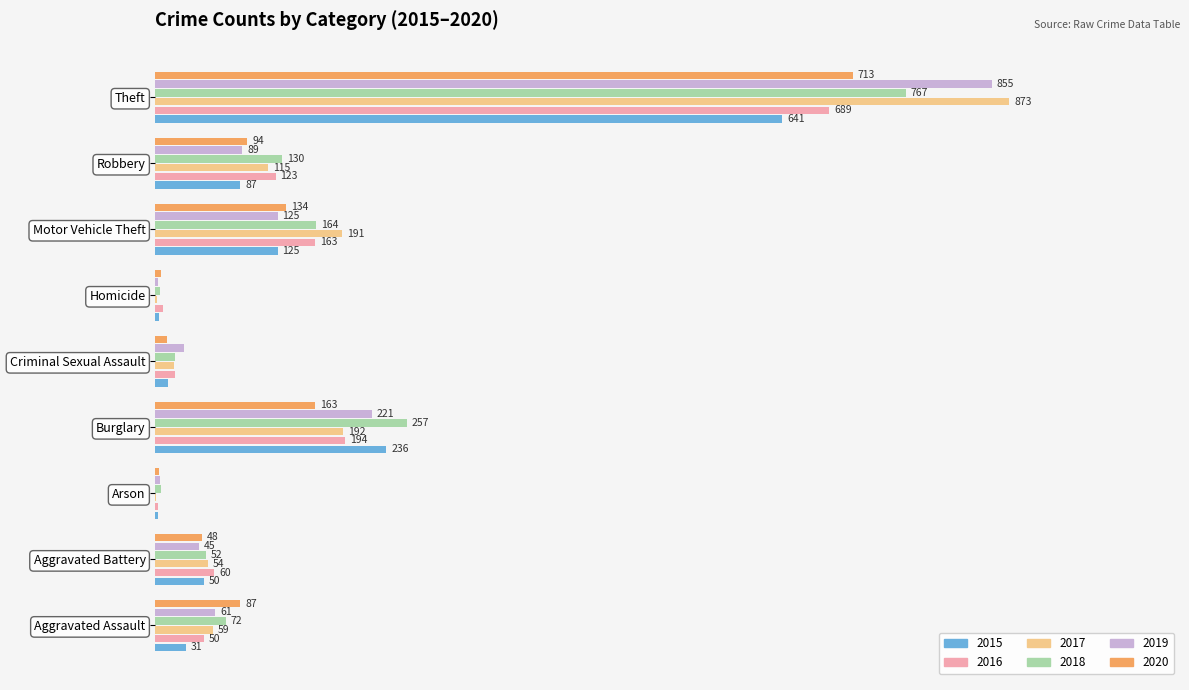

At which category is the sum across all series the highest?

Theft